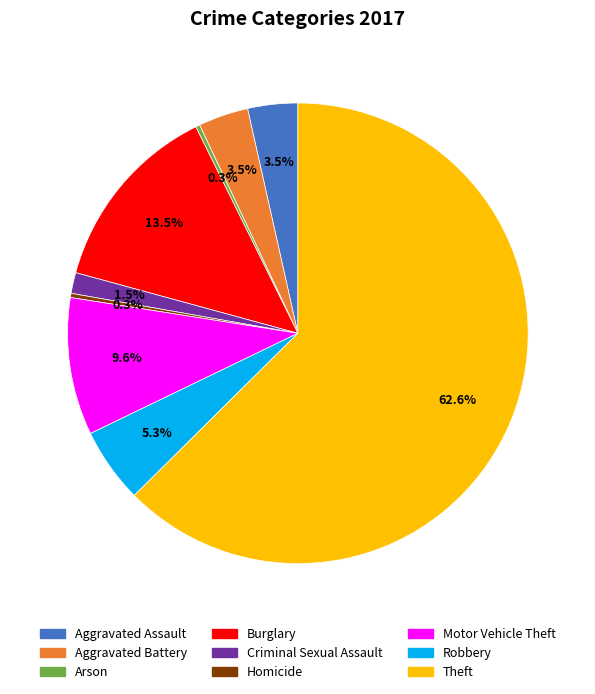

Is there a majority slice in this chart?

Yes